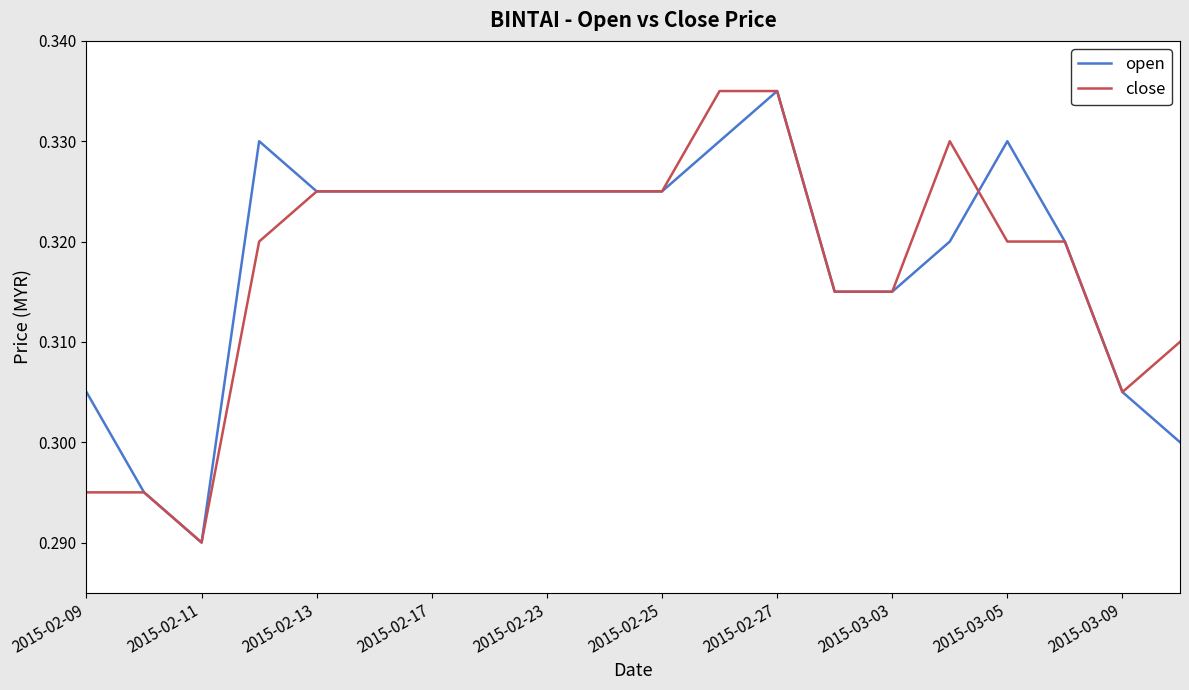

How many lines are shown in the chart?

2